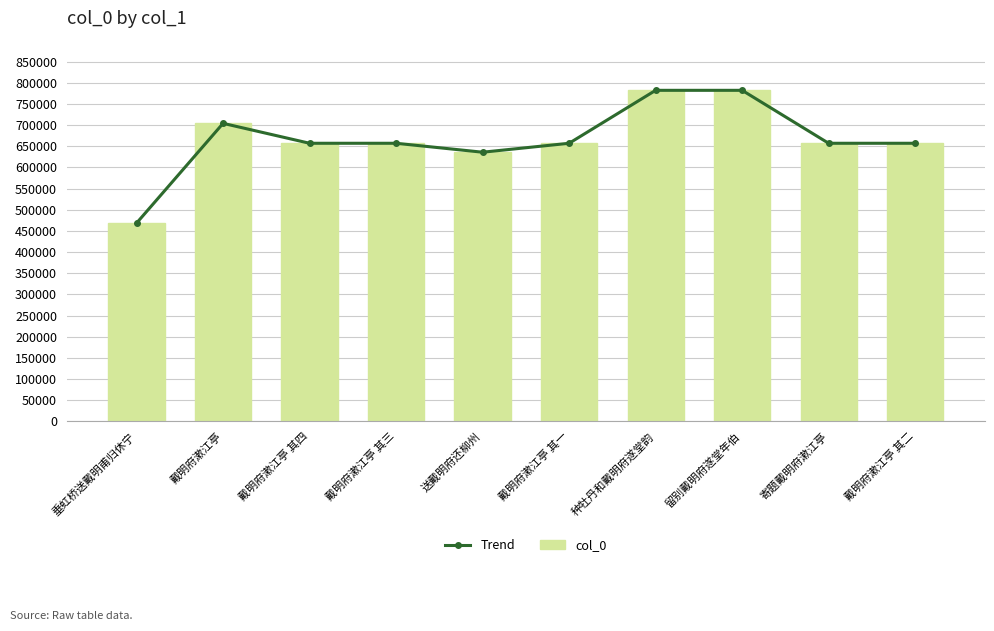

What is the sum of the col_0 values at 留别戴明府遂堂年伯 and 寄题戴明府漱江亭?

1439573